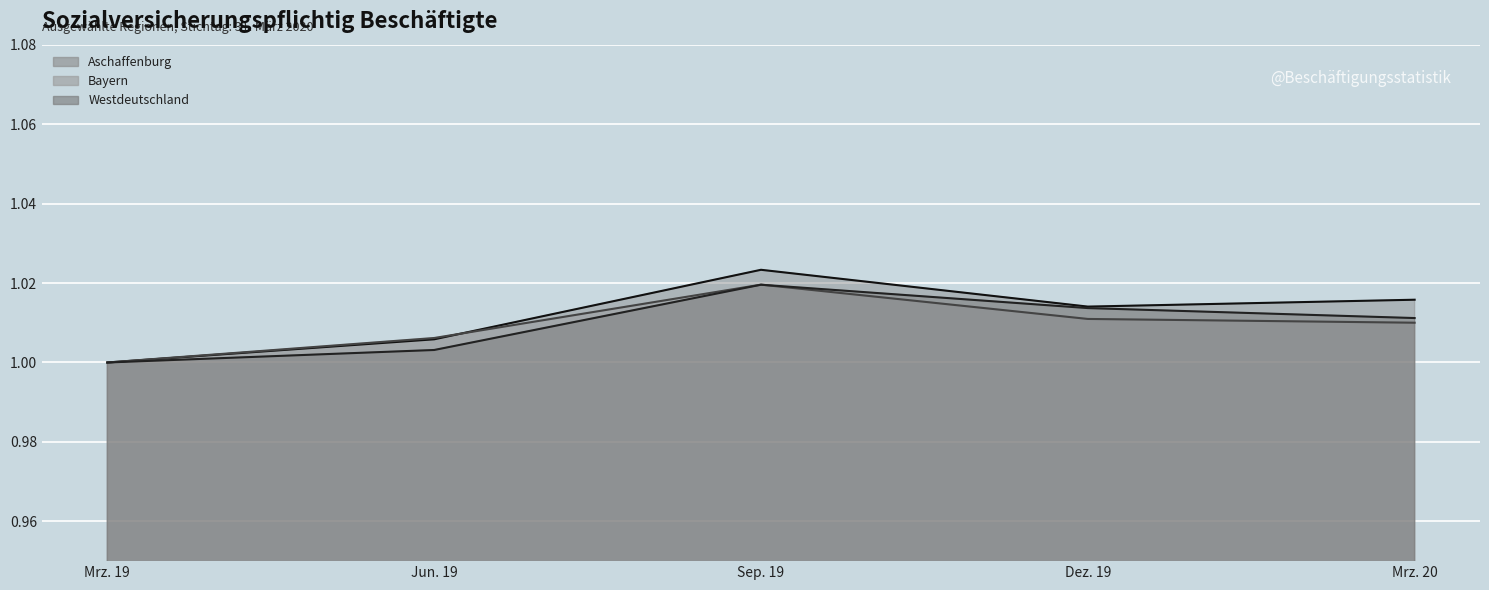

What is the minimum value for Aschaffenburg (line)?

1.0